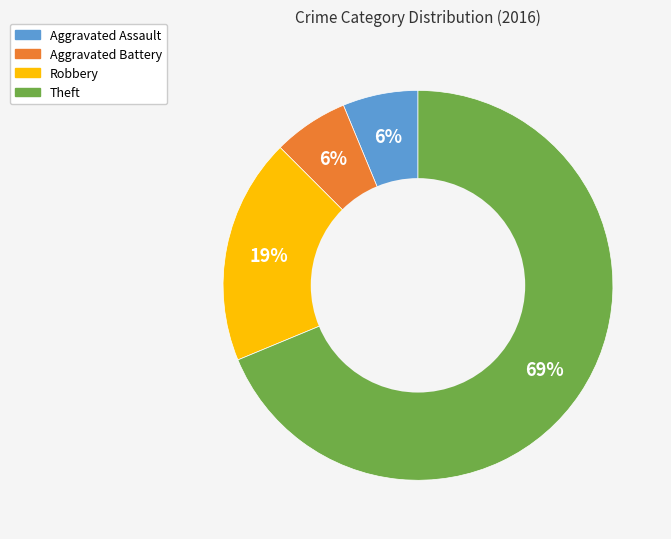

Between Theft and Aggravated Assault, which is larger?

Theft